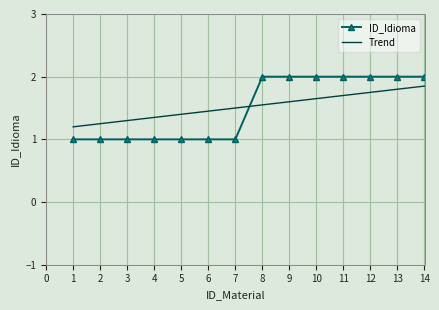

What is the maximum value shown in the chart?

2.0